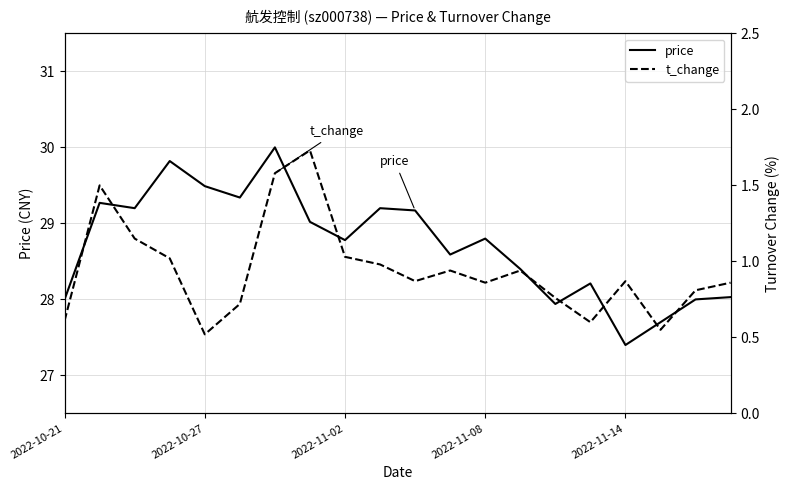

What is the lowest value of the price series?

27.4